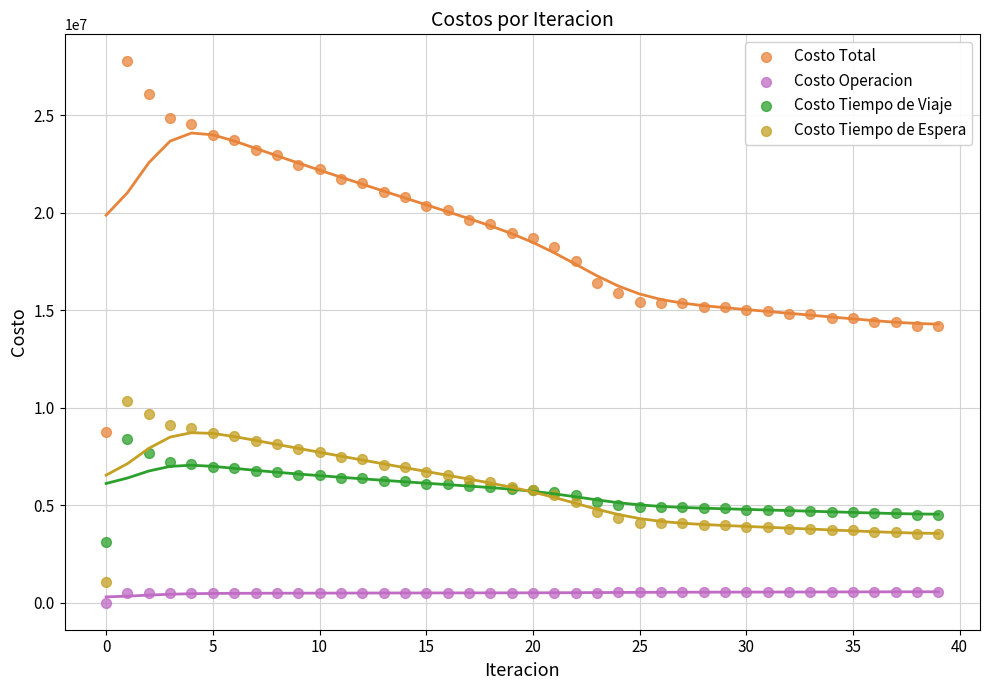

Which series contains the highest Y value?

Costo Total